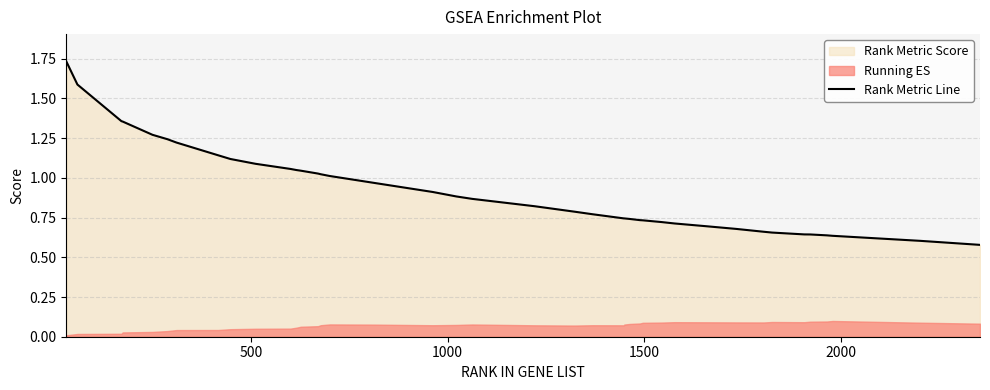

What is the average value?

0.9